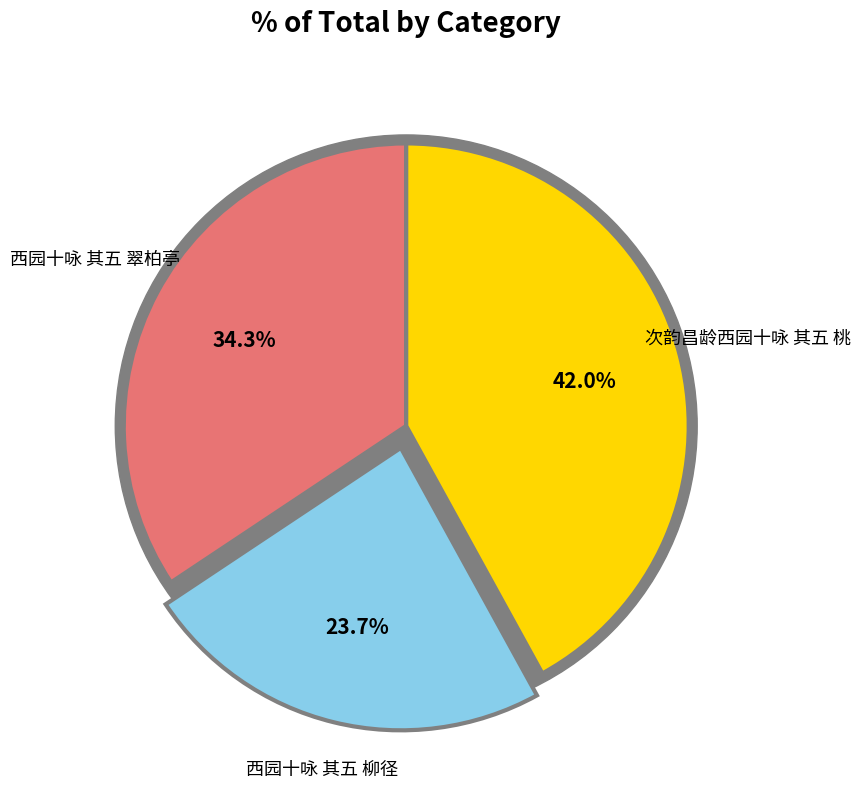

To the nearest percent, what percentage of the pie is 次韵昌龄西园十咏 其五 桃?

42%